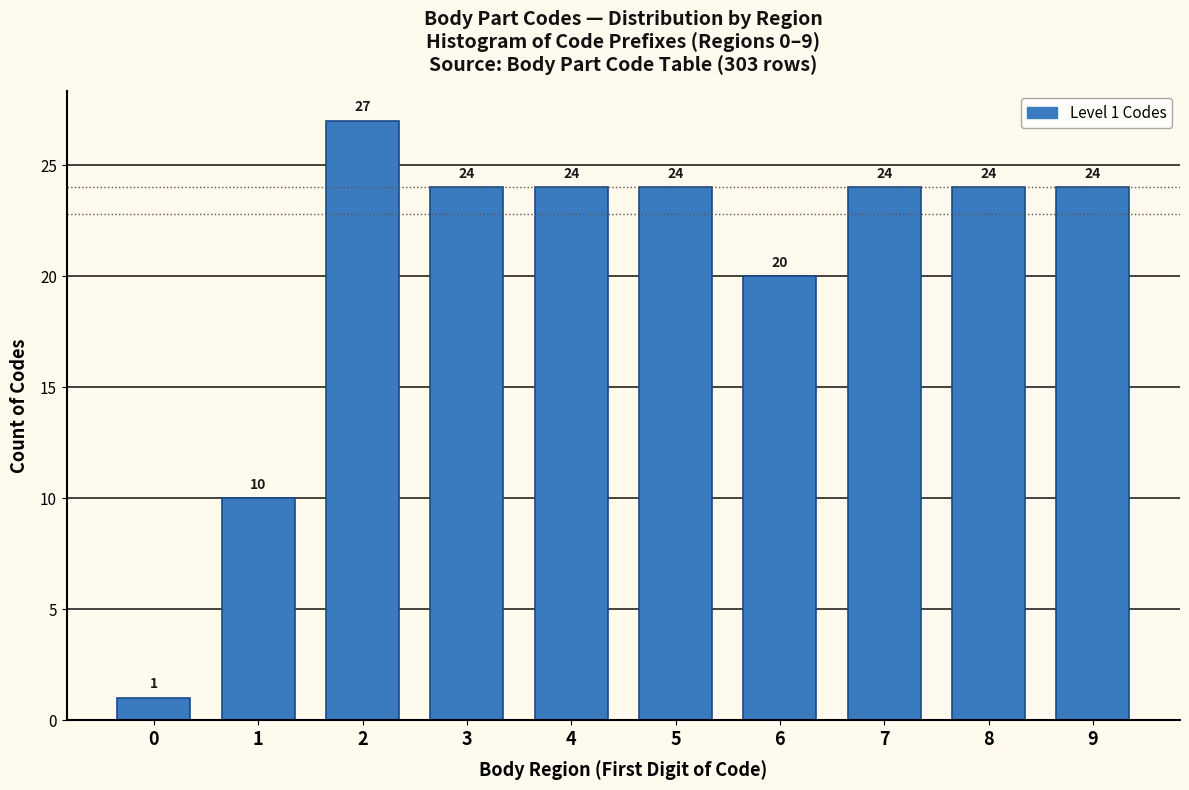

Reading left to right, transcribe all the data shown in this chart.

1	10	27	24	24	24	20	24	24	24